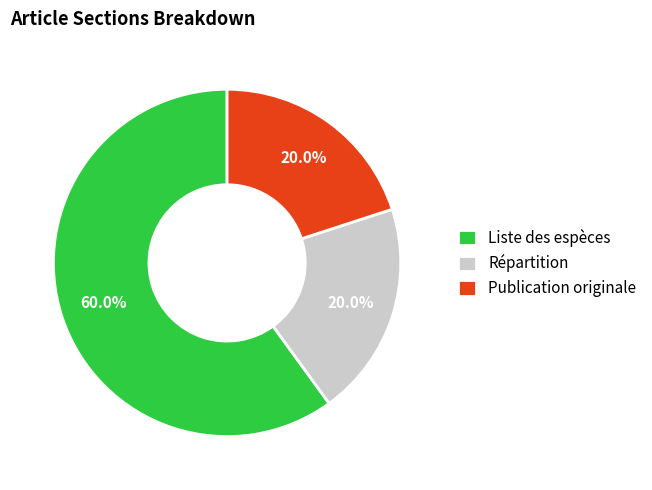

To the nearest percent, what portion does Liste des espèces represent?

60%